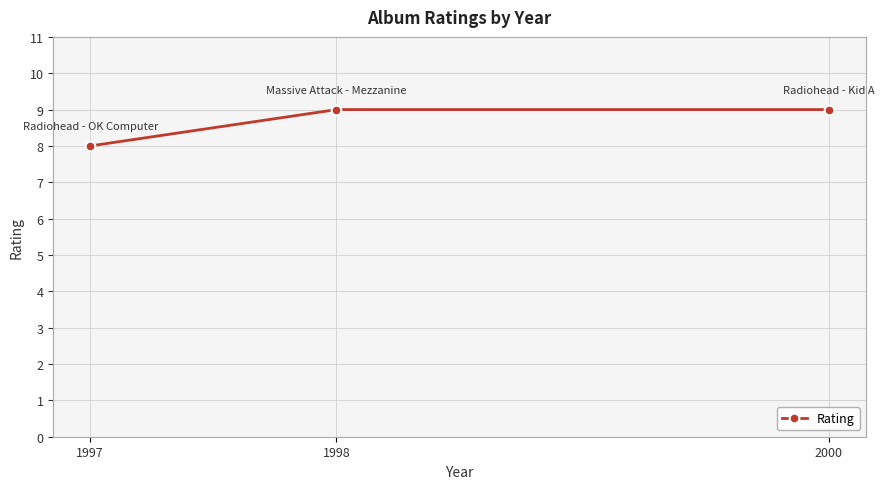

How many data points does each series have?

3